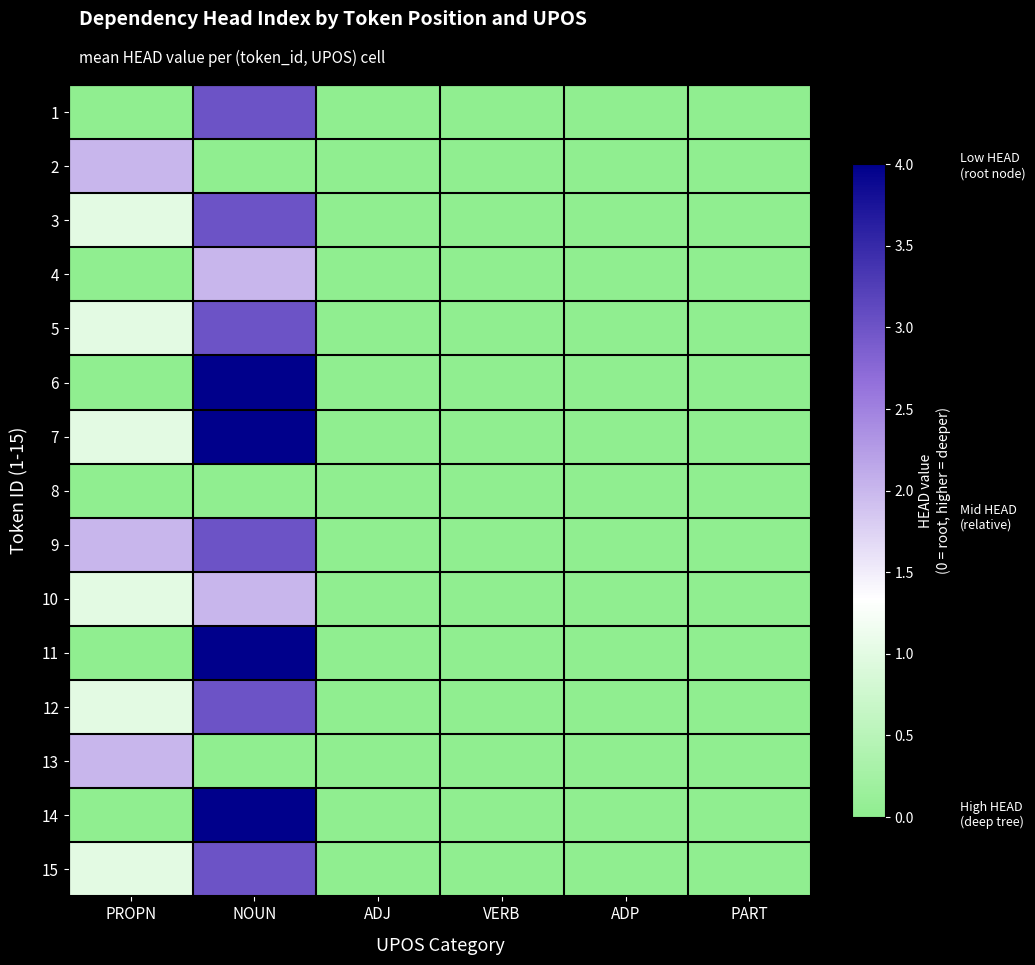

Reading left to right, extract all data points from this chart.

1: PROPN=0	NOUN=3	ADJ=0	VERB=0	ADP=0	PART=0
2: PROPN=2	NOUN=0	ADJ=0	VERB=0	ADP=0	PART=0
3: PROPN=1	NOUN=3	ADJ=0	VERB=0	ADP=0	PART=0
4: PROPN=0	NOUN=2	ADJ=0	VERB=0	ADP=0	PART=0
5: PROPN=1	NOUN=3	ADJ=0	VERB=0	ADP=0	PART=0
6: PROPN=0	NOUN=4	ADJ=0	VERB=0	ADP=0	PART=0
7: PROPN=1	NOUN=4	ADJ=0	VERB=0	ADP=0	PART=0
8: PROPN=0	NOUN=0	ADJ=0	VERB=0	ADP=0	PART=0
9: PROPN=2	NOUN=3	ADJ=0	VERB=0	ADP=0	PART=0
10: PROPN=1	NOUN=2	ADJ=0	VERB=0	ADP=0	PART=0
11: PROPN=0	NOUN=4	ADJ=0	VERB=0	ADP=0	PART=0
12: PROPN=1	NOUN=3	ADJ=0	VERB=0	ADP=0	PART=0
13: PROPN=2	NOUN=0	ADJ=0	VERB=0	ADP=0	PART=0
14: PROPN=0	NOUN=4	ADJ=0	VERB=0	ADP=0	PART=0
15: PROPN=1	NOUN=3	ADJ=0	VERB=0	ADP=0	PART=0